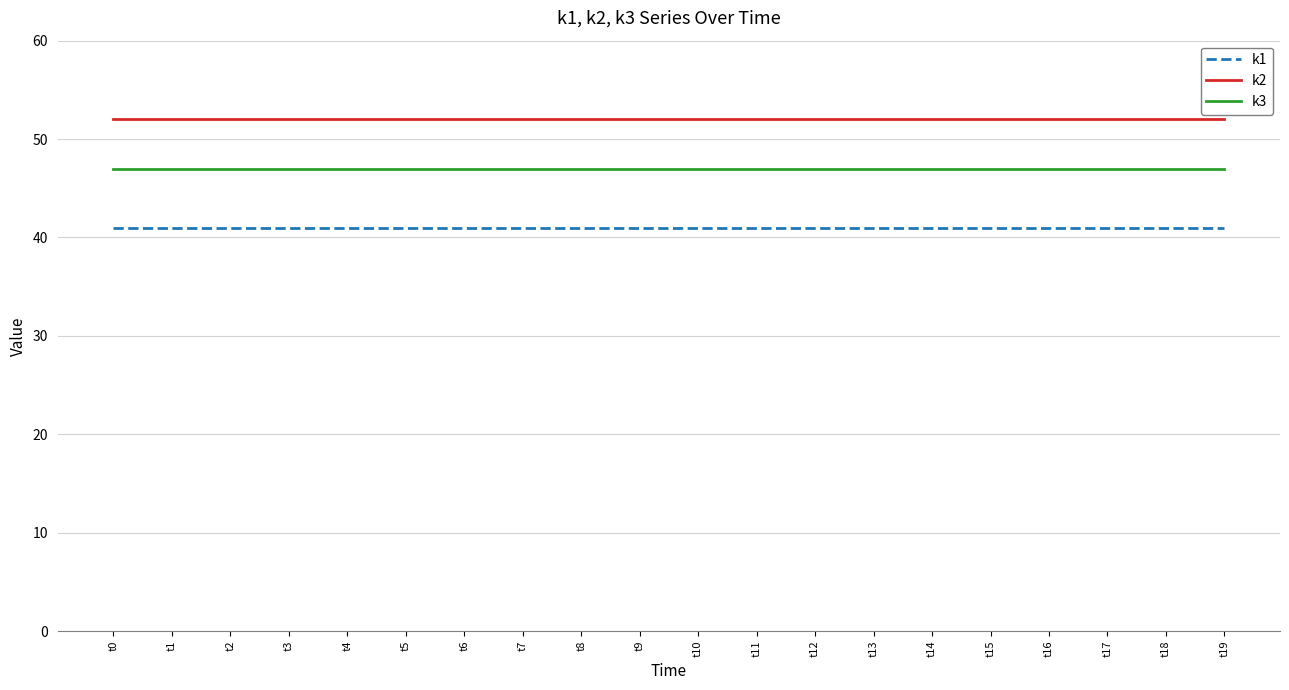

True or false: k3 has a value of 78 at t13.

False